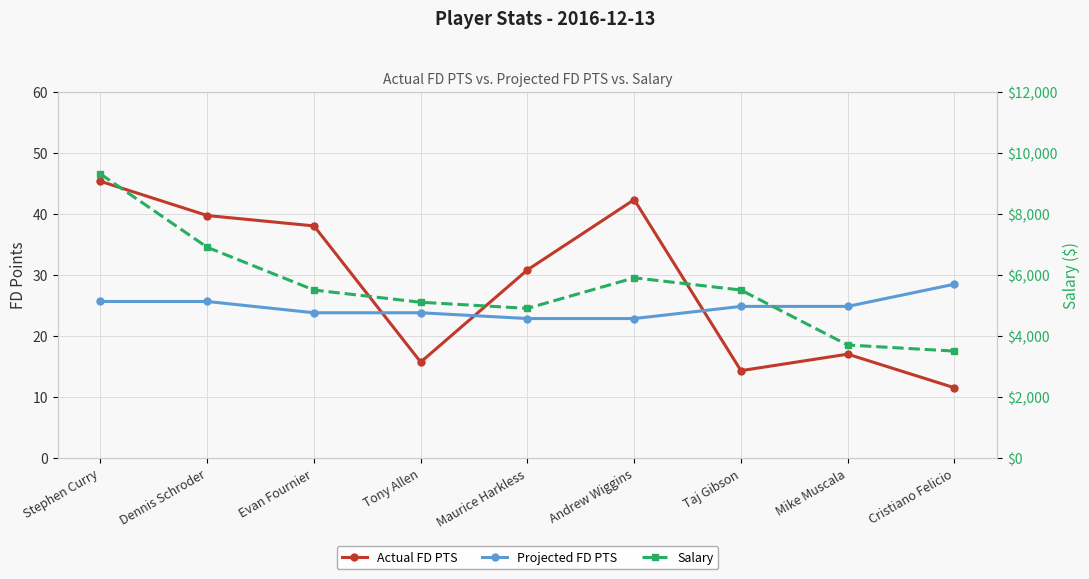

What is the sum of the Actual FD PTS values at Maurice Harkless and Tony Allen?

46.5